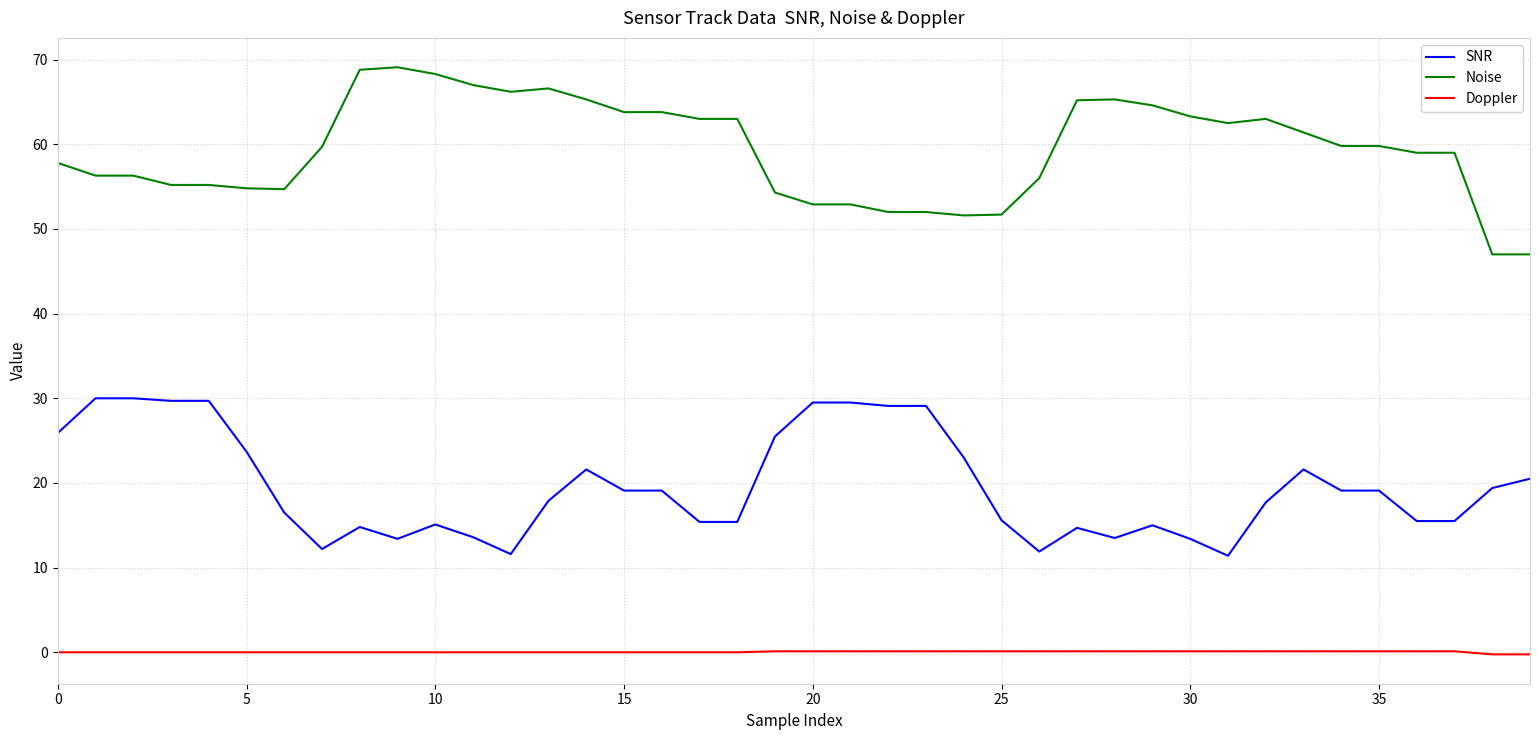

Rank the series by their maximum value, from lowest to highest.

Doppler, SNR, Noise